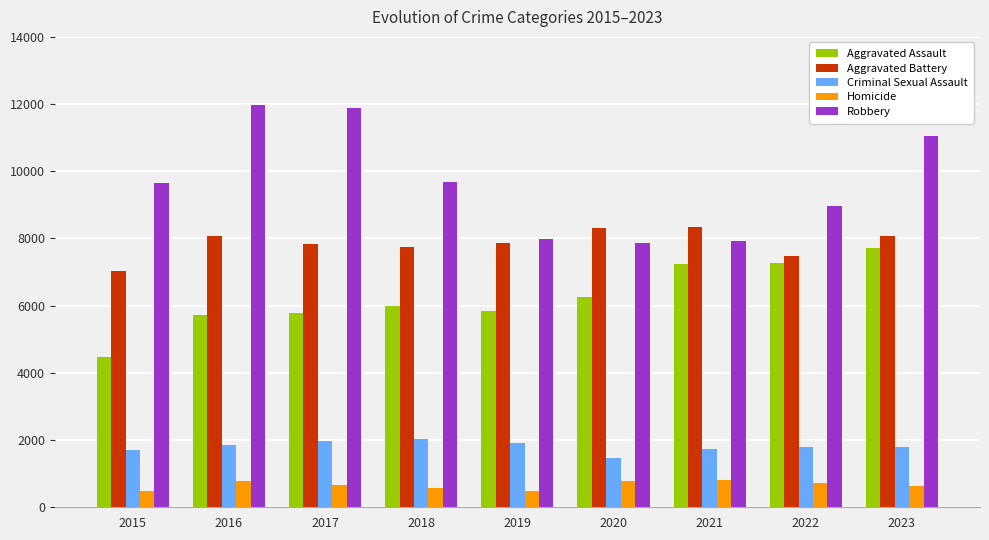

What is the value of the Criminal Sexual Assault bar at the 3rd from the left?

1968